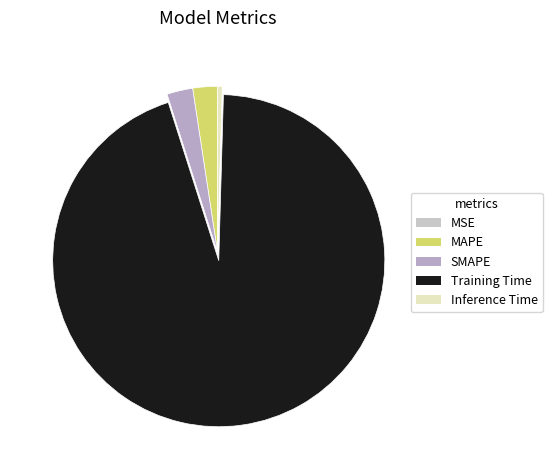

True or false: MSE accounts for 1% of the total.

False